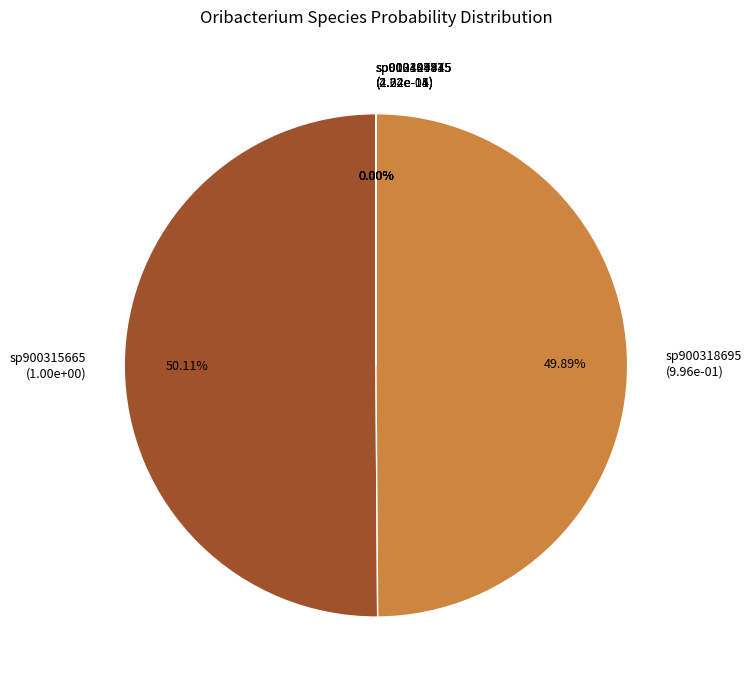

Count the number of slices in the pie.

6